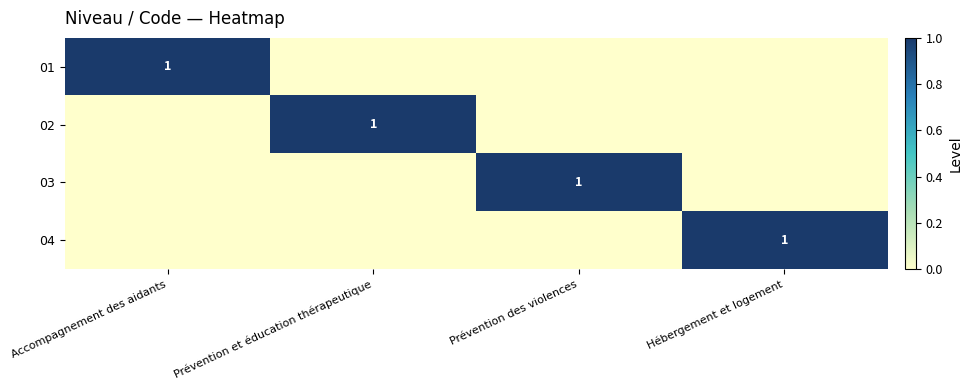

The 03 series shows 1 at Prévention des violences. True or false?

True